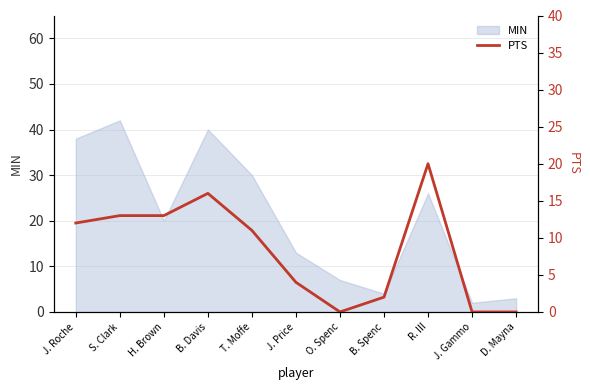

What is the greatest value displayed?

20